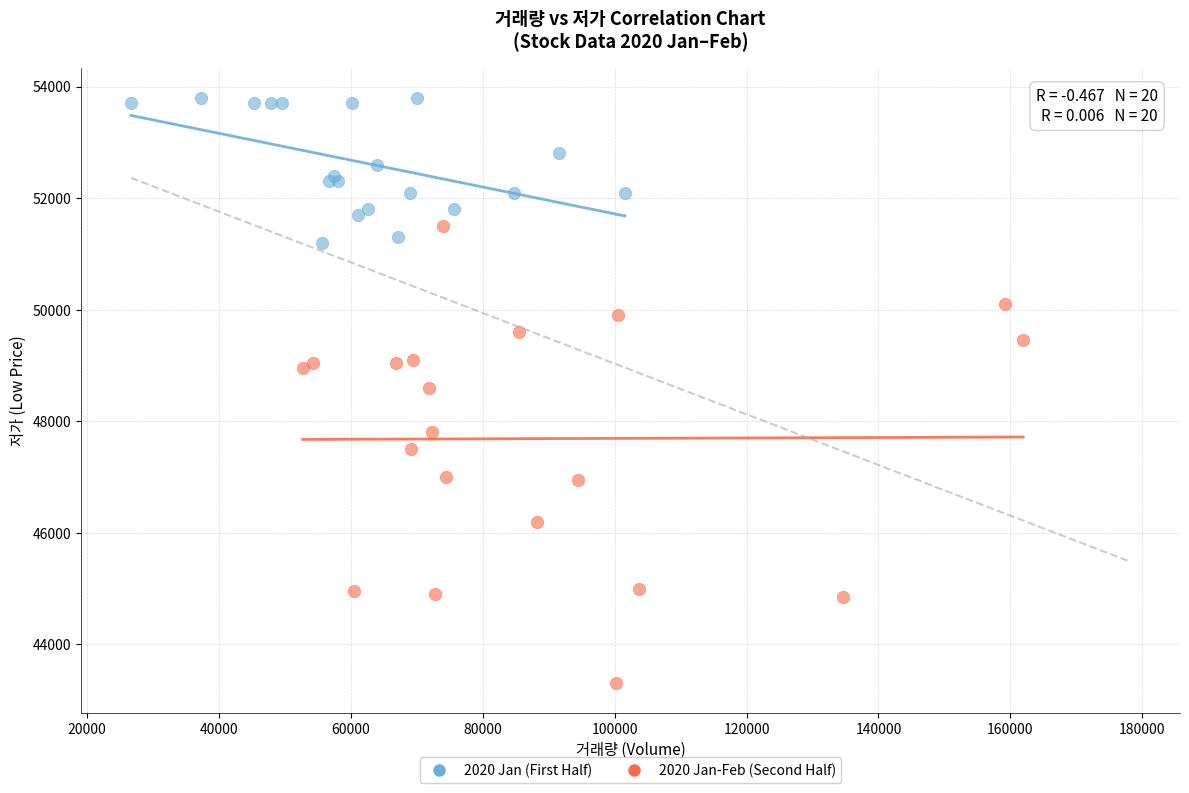

Which series contains the lowest Y value?

2020 Jan-Feb (Second Half)